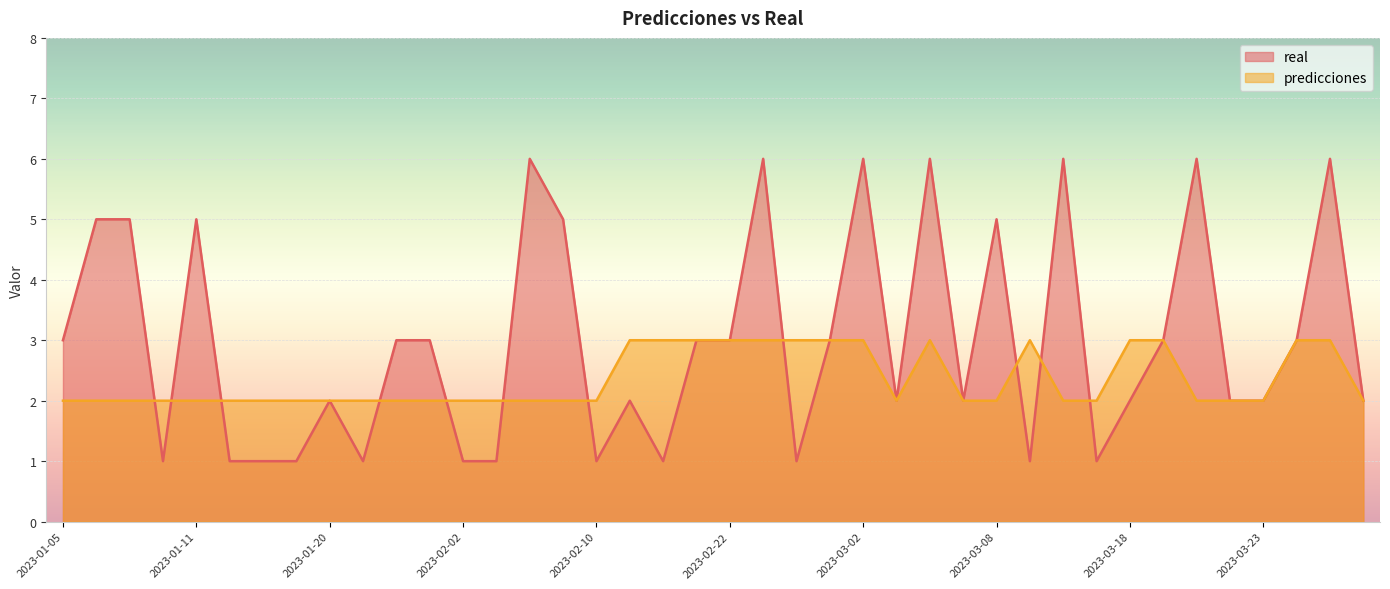

Which series has the largest total across all categories?

real